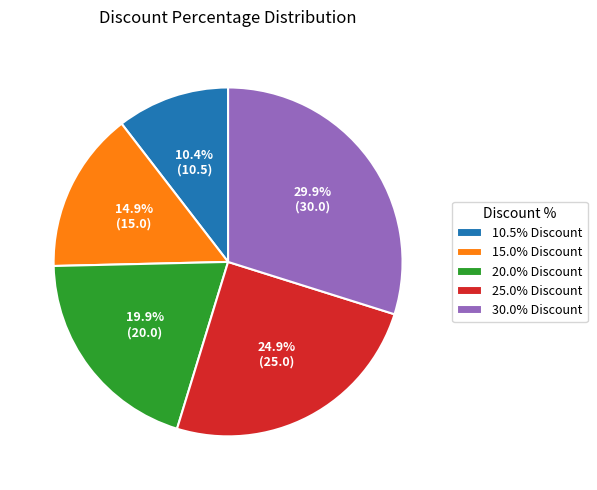

What is the smallest slice in the pie chart?

10.5%